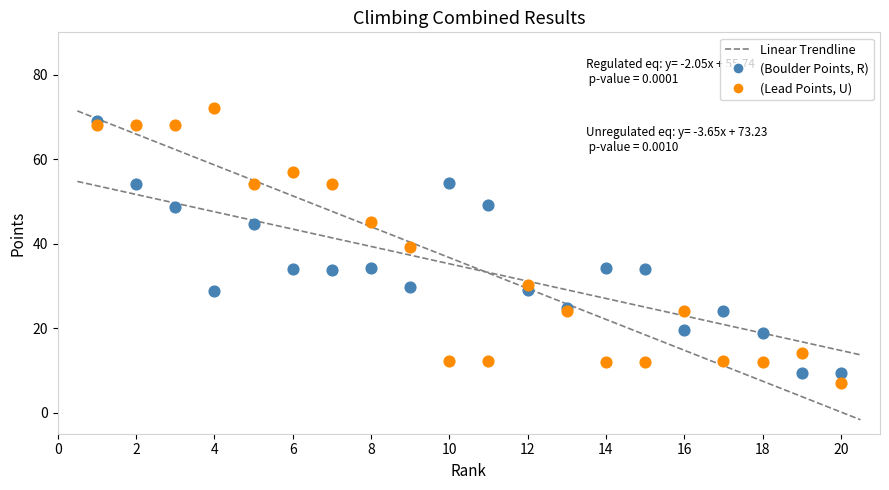

What is the X range (max minus min) for the scatter plot?

19.0